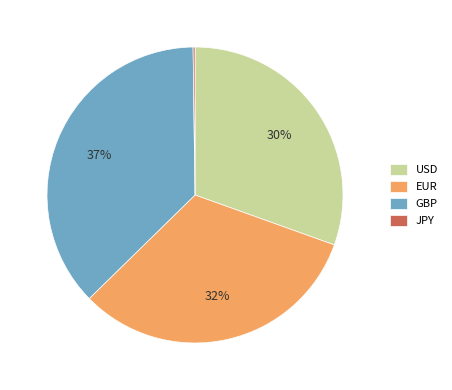

Combined, do GBP and EUR account for over 50%?

Yes